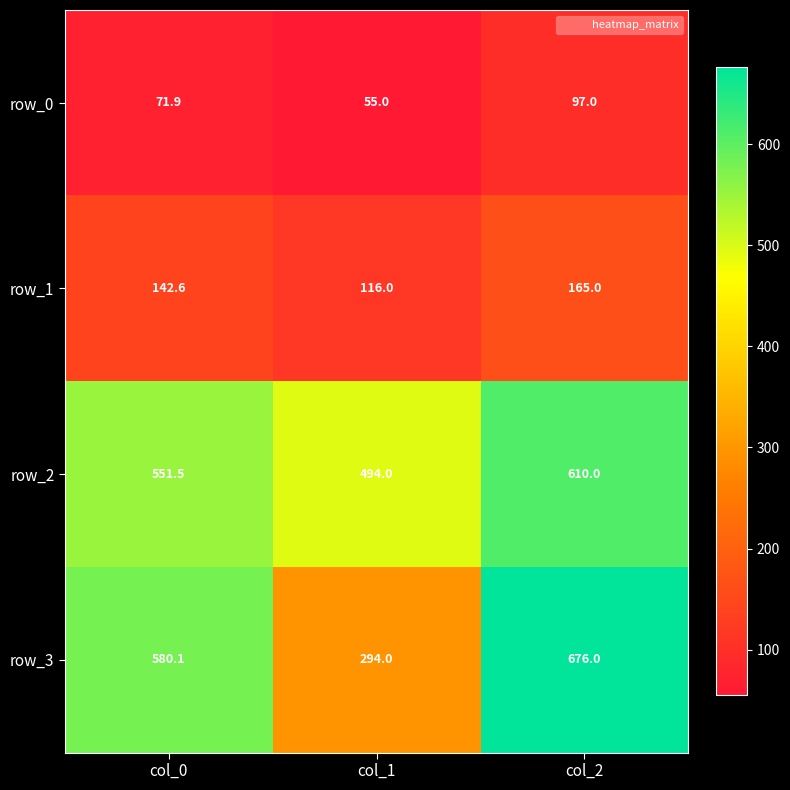

What is the total value across all series at col_2?

1548.0